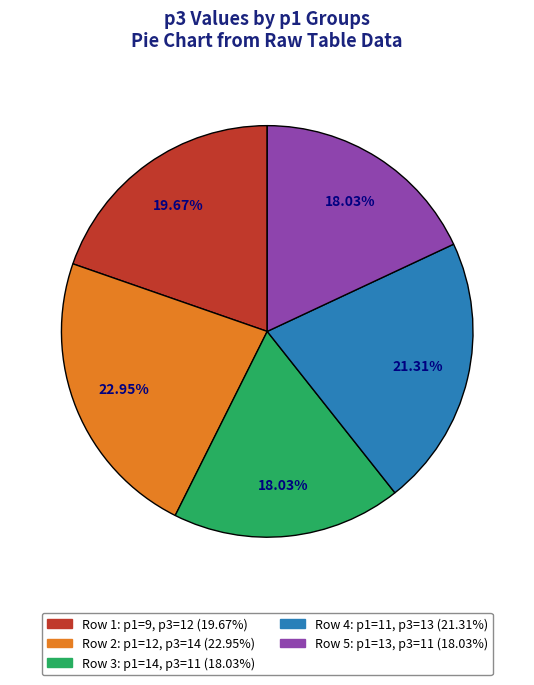

What is the ratio of the value at Row 1: p1=9, p3=12 (19.67%) to the value at Row 4: p1=11, p3=13 (21.31%)?

0.9